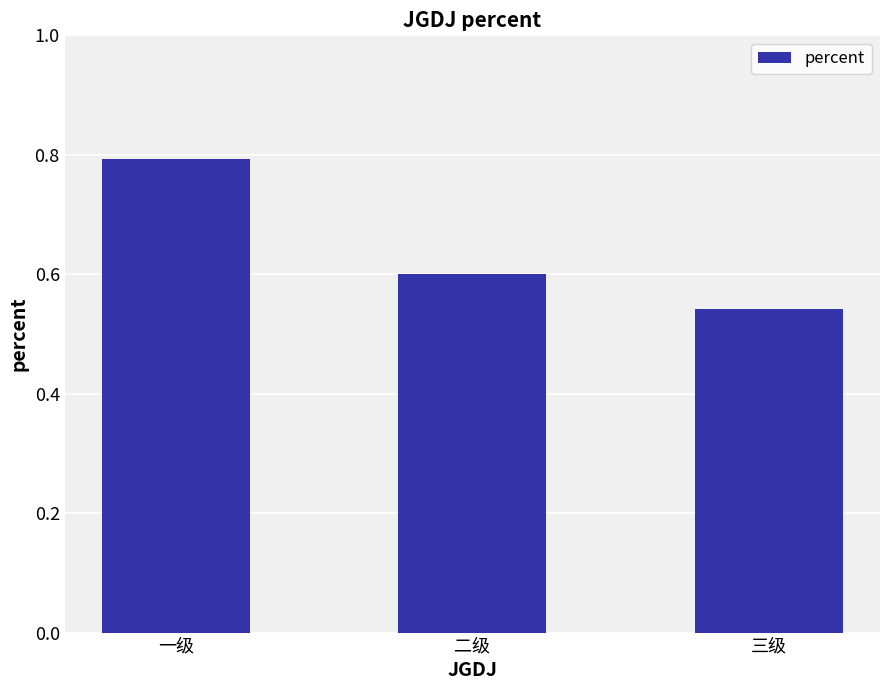

What is the average value?

0.6